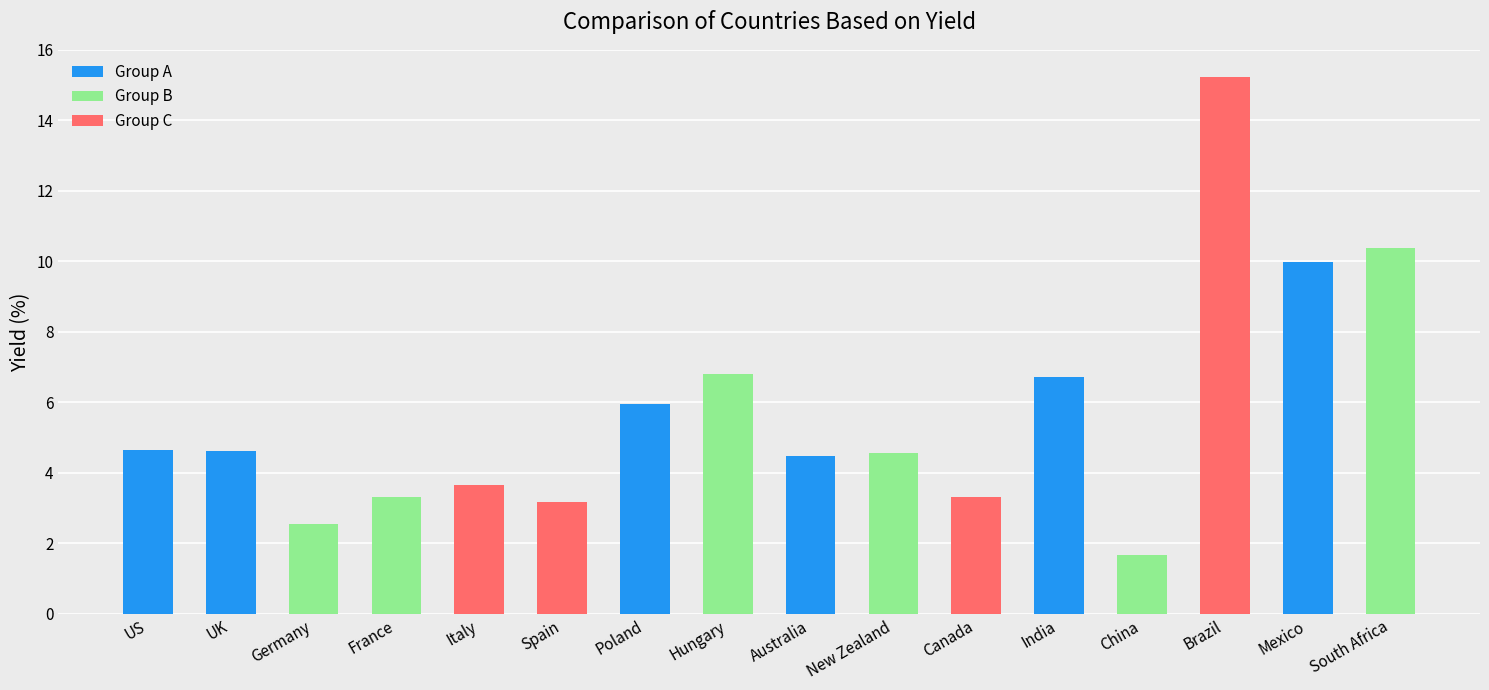

Reading left to right, transcribe all the data shown in this chart.

4.6	4.6	2.5	3.3	3.6	3.2	6.0	6.8	4.5	4.6	3.3	6.7	1.7	15.2	10.0	10.4